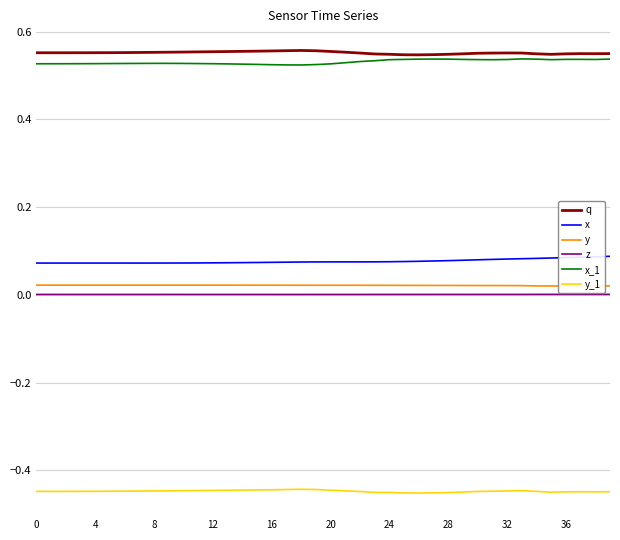

Rank the series by their maximum value, from highest to lowest.

q, x_1, x, y, z, y_1